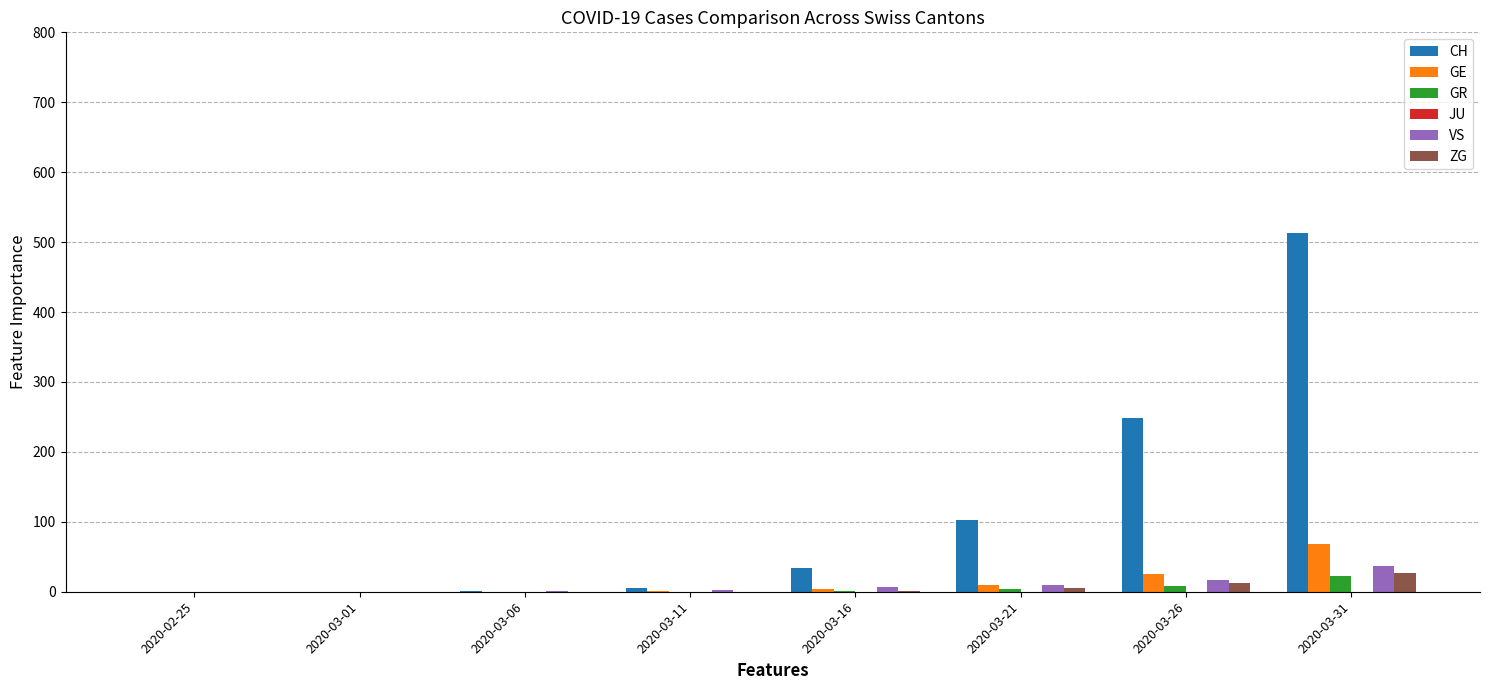

Which series changed the most between 2020-03-01 and 2020-03-21?

CH